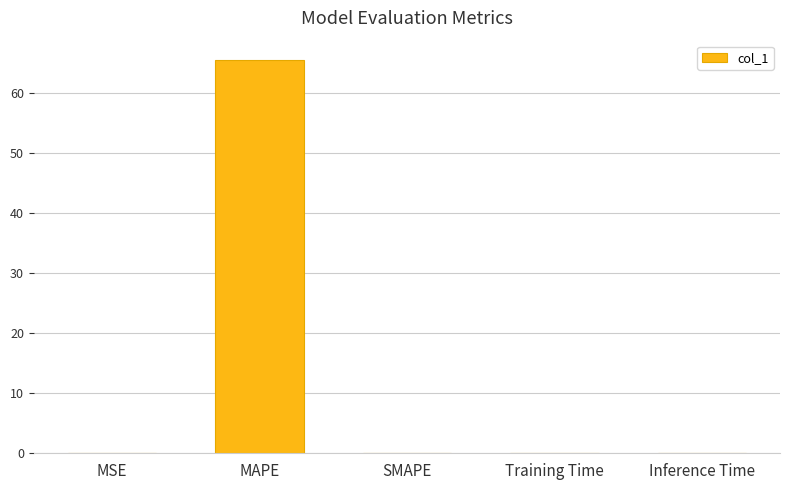

Between MAPE and SMAPE, which is larger?

MAPE